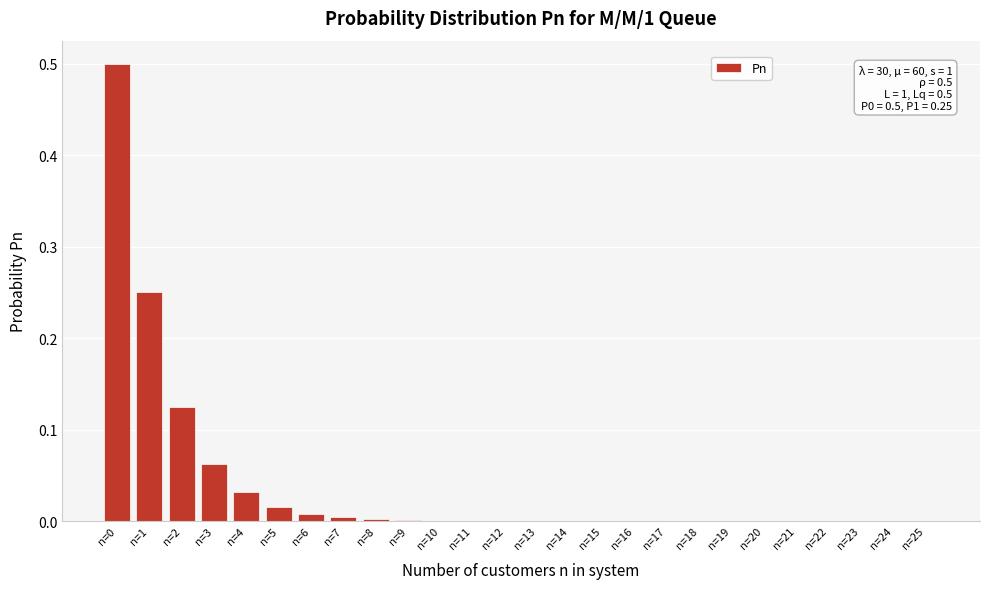

The chart shows a value of 0.0 at n=14. True or false?

True